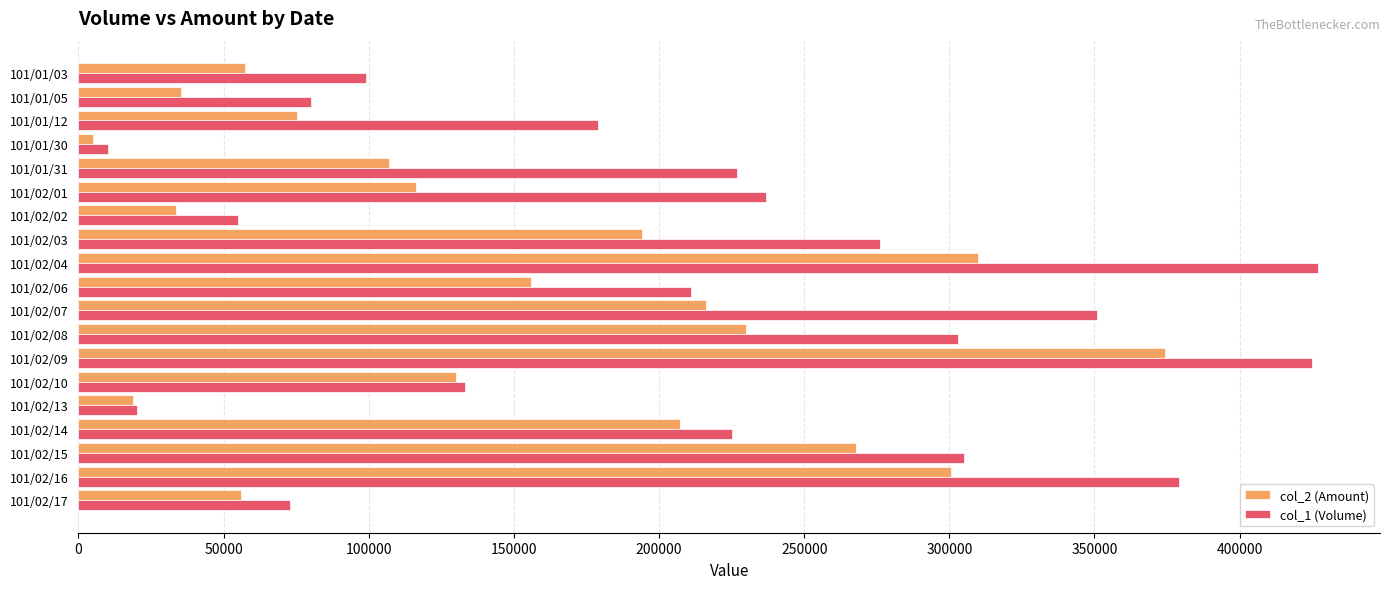

Rank the series by their average value, from lowest to highest.

col_2 (Amount), col_1 (Volume)